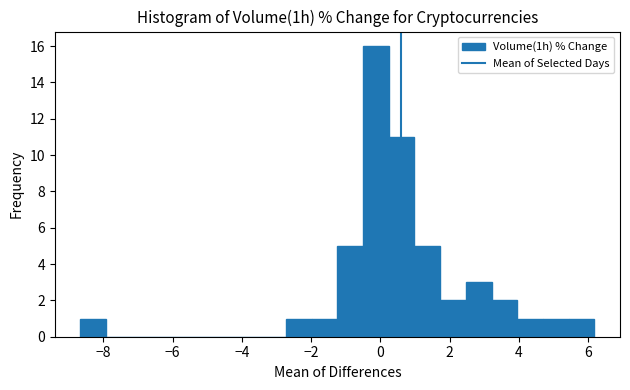

Read against the x-axis, roughly where is the centre of the tallest bar?

-0.2